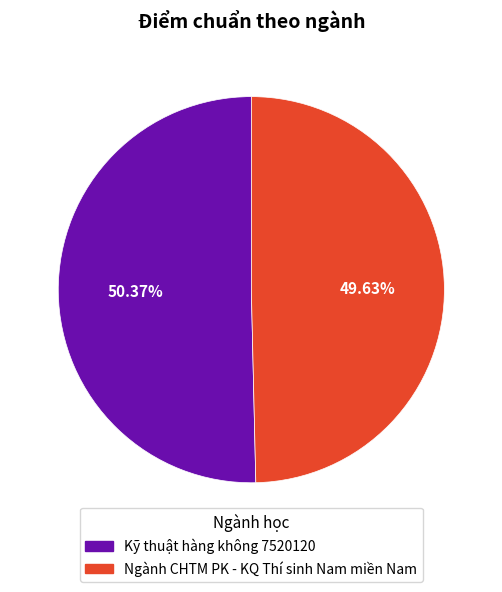

True or false: Ngành CHTM PK - KQ Thí sinh Nam miền Nam accounts for 63% of the total.

False